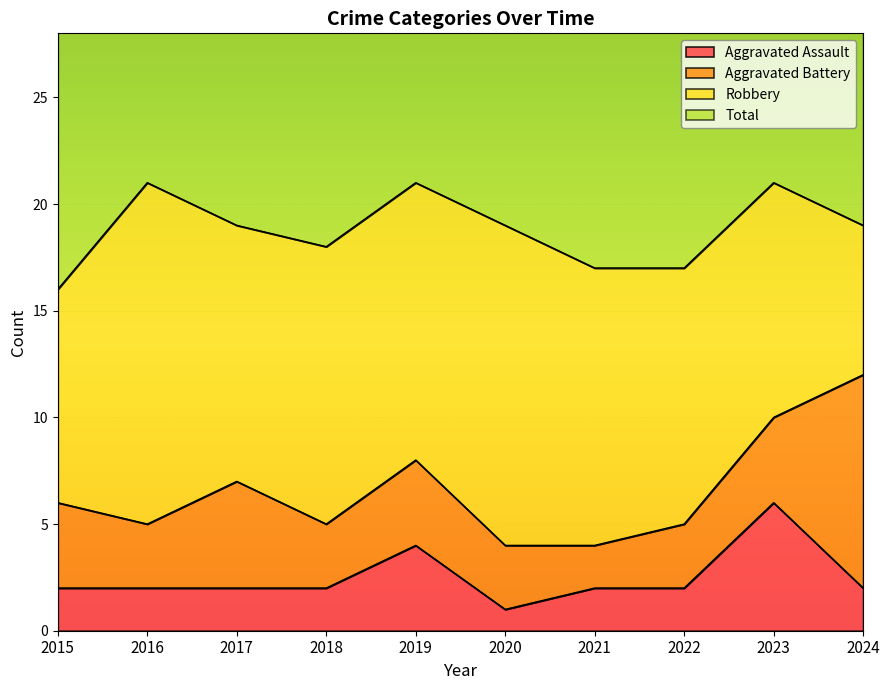

What is the difference between the maximum and second lowest values in the Aggravated Assault series?

4